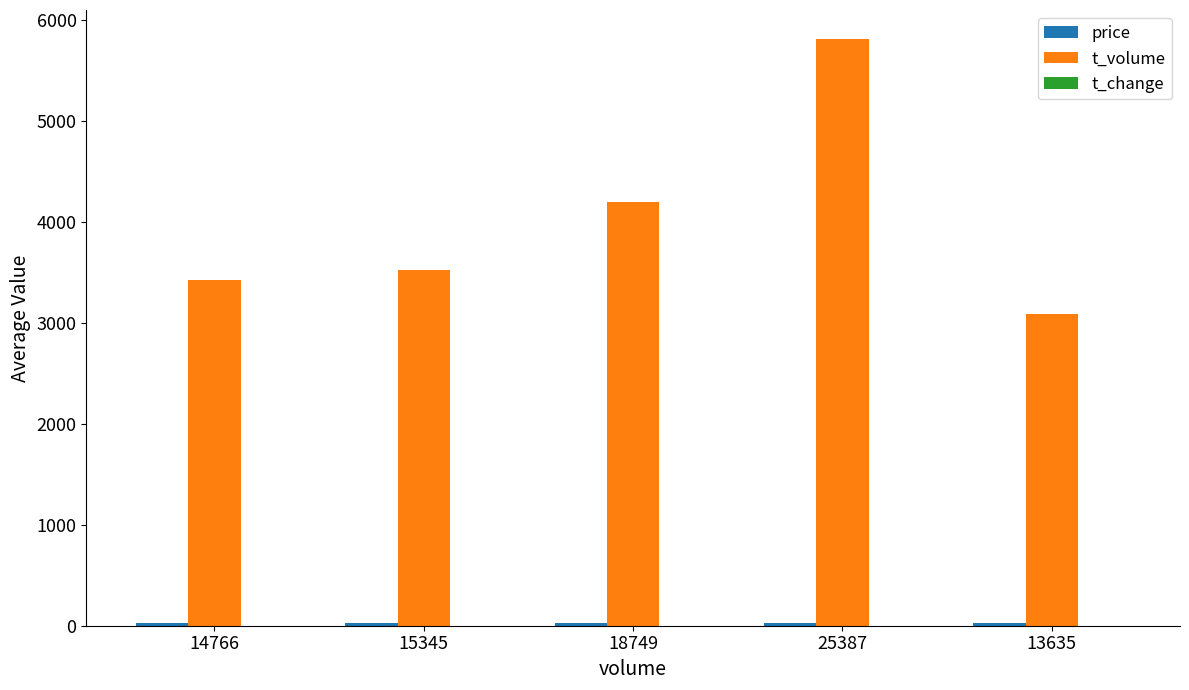

What is the average value of the t_volume series?

4009.8